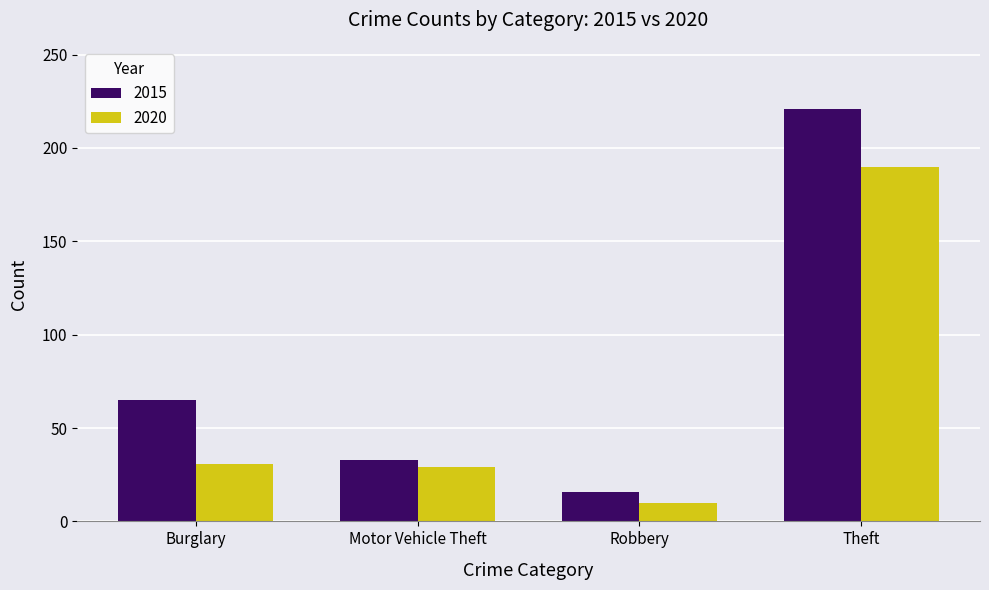

Which series has the largest total across all categories?

2015